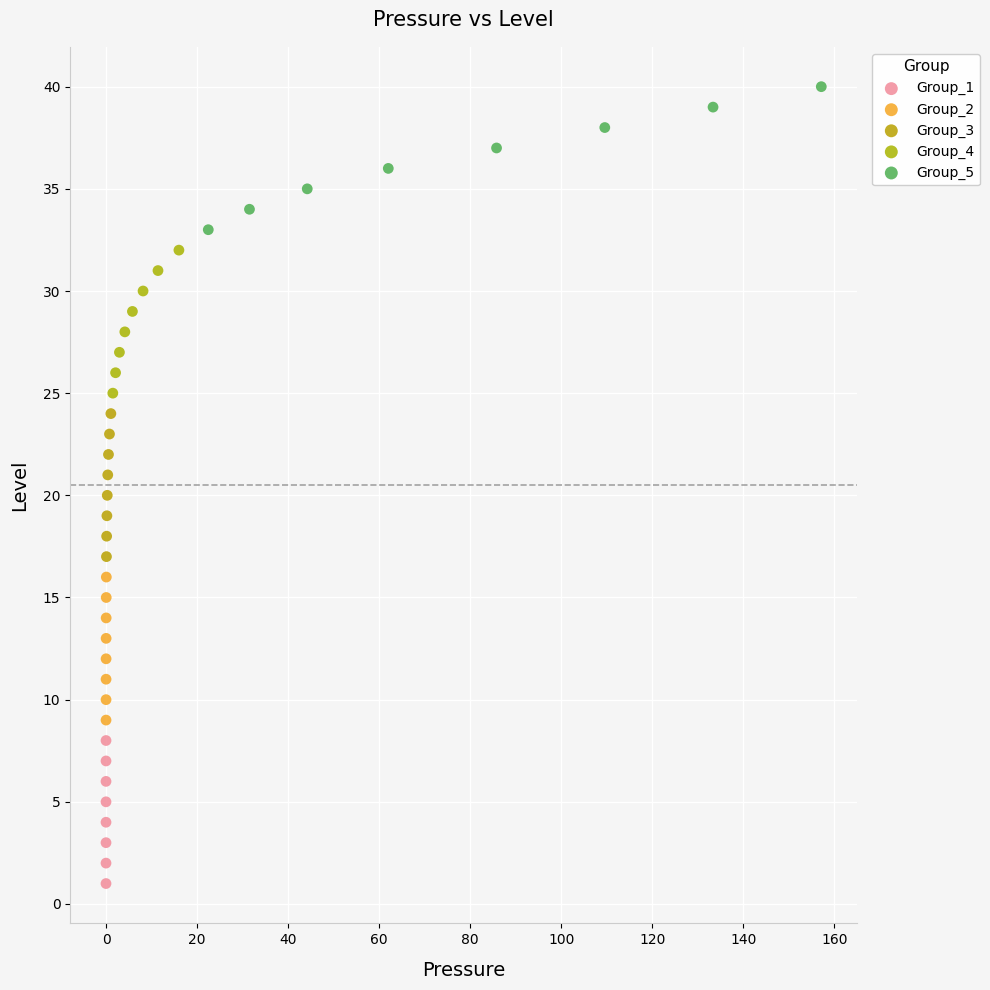

Which series contains the highest Y value?

Group_5